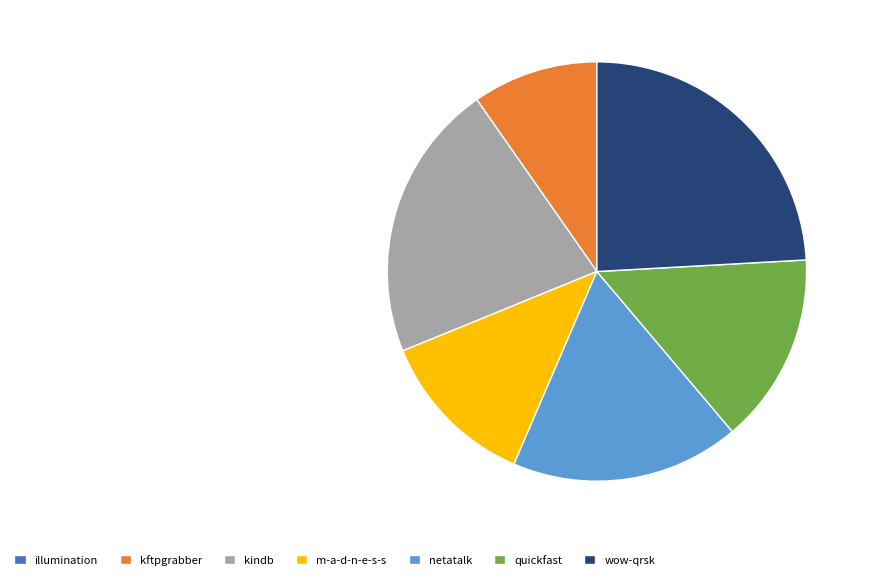

Which has a higher value, m-a-d-n-e-s-s or kftpgrabber?

m-a-d-n-e-s-s